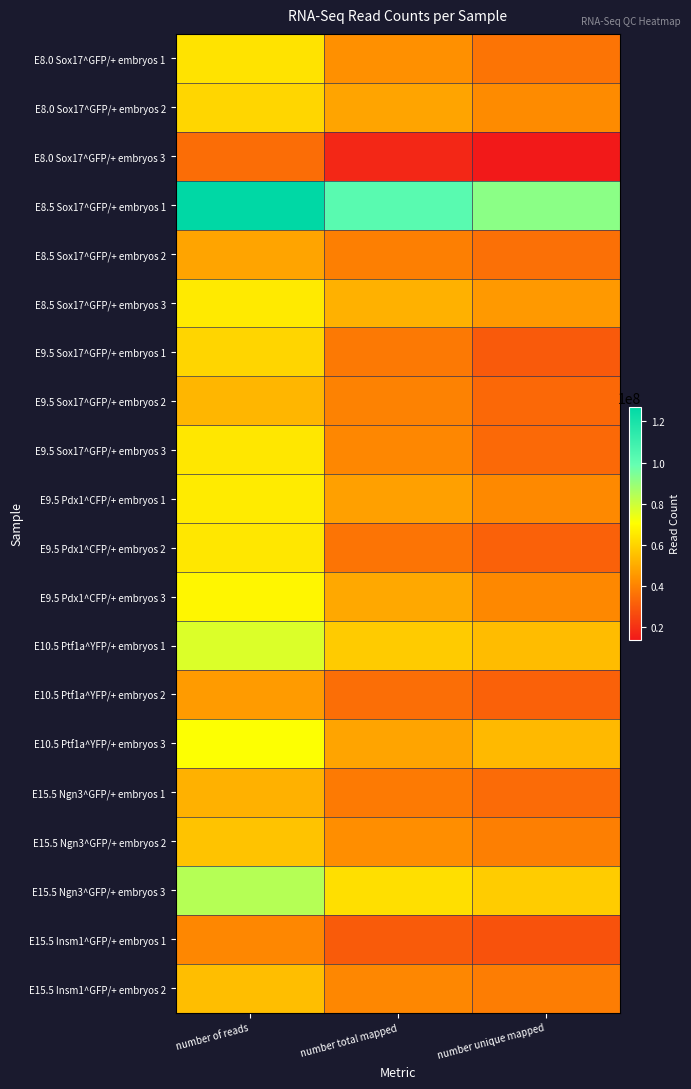

Reading left to right, transcribe all the data shown in this chart.

E8.0 Sox17^GFP/+ embryos 1: number of reads=63665335	number total mapped=43177796	number unique mapped=36224414
E8.0 Sox17^GFP/+ embryos 2: number of reads=60311687	number total mapped=48269046	number unique mapped=41998164
E8.0 Sox17^GFP/+ embryos 3: number of reads=34874668	number total mapped=17489844	number unique mapped=13874351
E8.5 Sox17^GFP/+ embryos 1: number of reads=127083735	number total mapped=102177738	number unique mapped=91873376
E8.5 Sox17^GFP/+ embryos 2: number of reads=48315542	number total mapped=39041207	number unique mapped=35449336
E8.5 Sox17^GFP/+ embryos 3: number of reads=65466515	number total mapped=51393155	number unique mapped=45586727
E9.5 Sox17^GFP/+ embryos 1: number of reads=60279948	number total mapped=37688625	number unique mapped=29979031
E9.5 Sox17^GFP/+ embryos 2: number of reads=52596577	number total mapped=39769172	number unique mapped=33366103
E9.5 Sox17^GFP/+ embryos 3: number of reads=64585099	number total mapped=41037083	number unique mapped=33599556
E9.5 Pdx1^CFP/+ embryos 1: number of reads=65804347	number total mapped=47107384	number unique mapped=41625181
E9.5 Pdx1^CFP/+ embryos 2: number of reads=64548928	number total mapped=36418178	number unique mapped=31698981
E9.5 Pdx1^CFP/+ embryos 3: number of reads=68415088	number total mapped=49220514	number unique mapped=41415556
E10.5 Ptf1a^YFP/+ embryos 1: number of reads=77014475	number total mapped=57756196	number unique mapped=54087168
E10.5 Ptf1a^YFP/+ embryos 2: number of reads=46129058	number total mapped=35090860	number unique mapped=31626992
E10.5 Ptf1a^YFP/+ embryos 3: number of reads=70705524	number total mapped=48343985	number unique mapped=53305023
E15.5 Ngn3^GFP/+ embryos 1: number of reads=51282739	number total mapped=37911450	number unique mapped=34211510
E15.5 Ngn3^GFP/+ embryos 2: number of reads=55839421	number total mapped=42671652	number unique mapped=39240483
E15.5 Ngn3^GFP/+ embryos 3: number of reads=83982596	number total mapped=62617951	number unique mapped=57972961
E15.5 Insm1^GFP/+ embryos 1: number of reads=40936476	number total mapped=30447462	number unique mapped=27928513
E15.5 Insm1^GFP/+ embryos 2: number of reads=54653992	number total mapped=40892881	number unique mapped=38418654